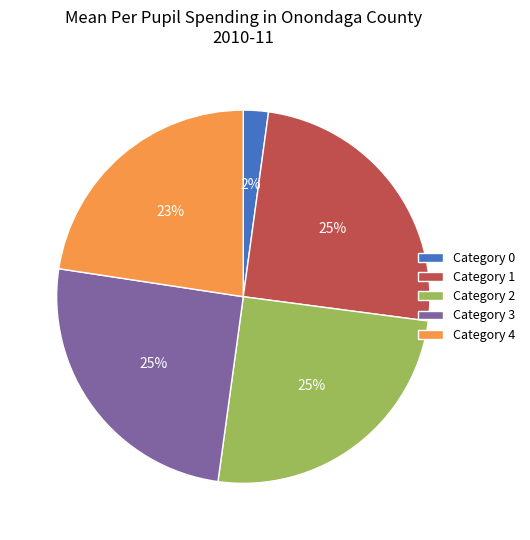

Count the number of slices in the pie.

5